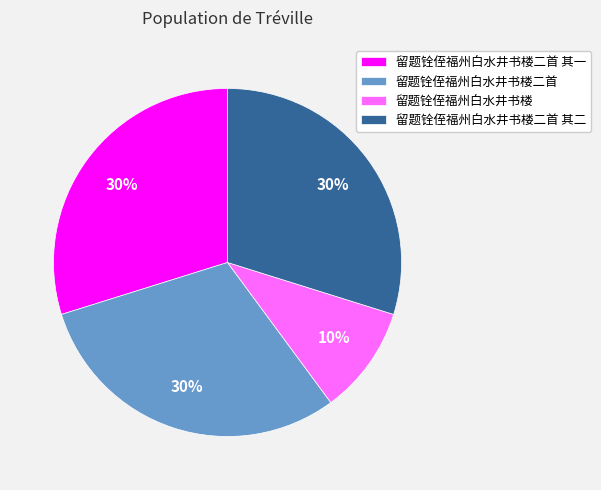

How many slices are in this pie chart?

4